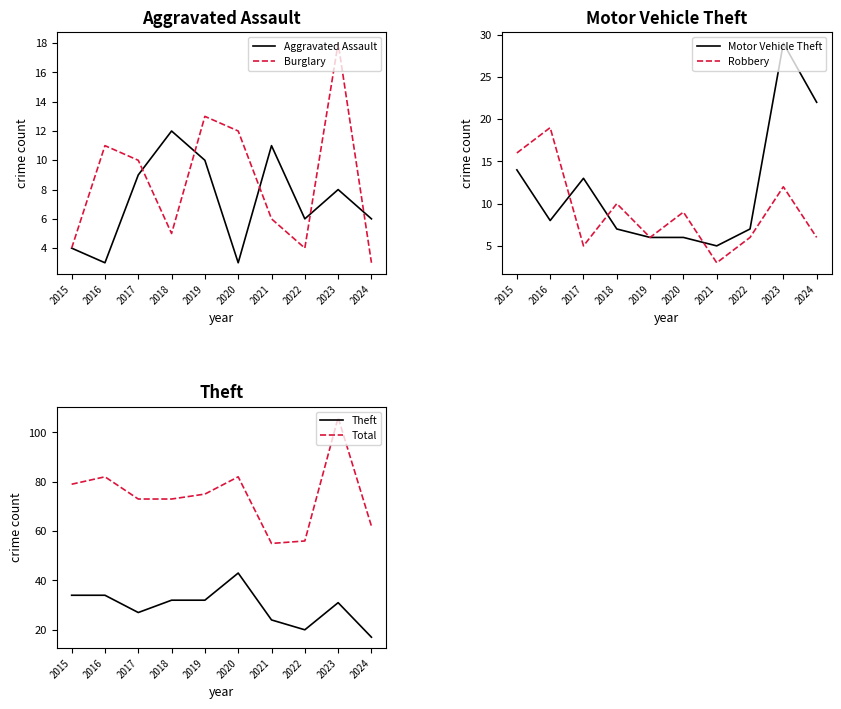

What is the average value of the Motor Vehicle Theft series?

12